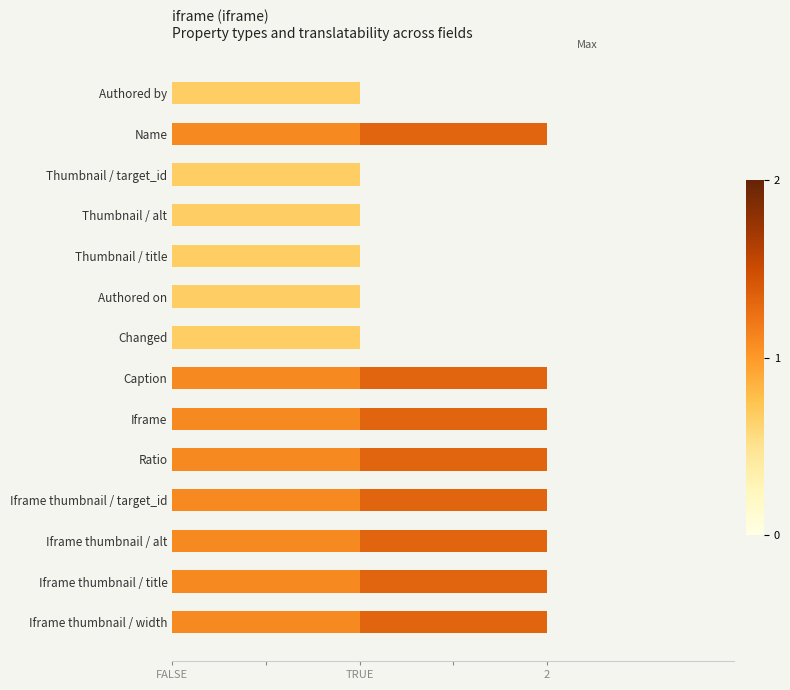

Reading left to right, transcribe all the data shown in this chart.

Translatable + Cardinality: 1	2	1	1	1	1	1	2	2	2	2	2	2	2
Translatable: 0	1	0	0	0	0	0	1	1	1	1	1	1	1